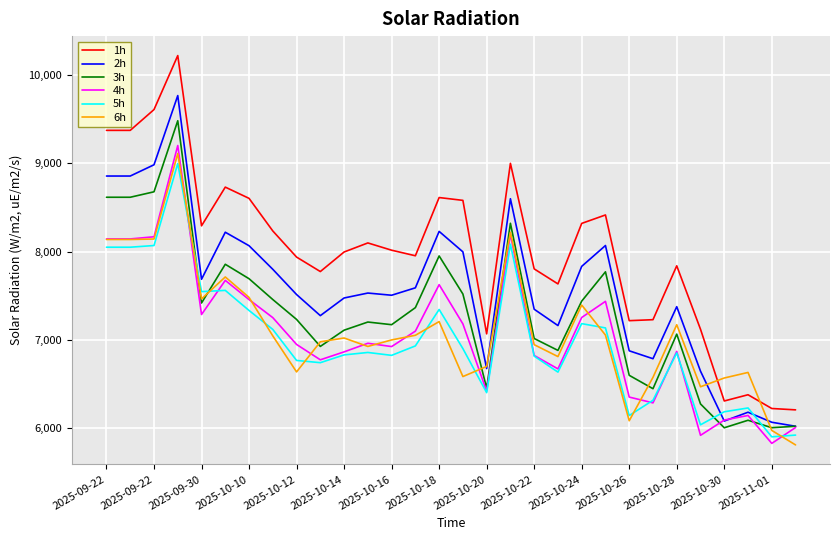

What is the lowest value of the 1h series?

6210.4